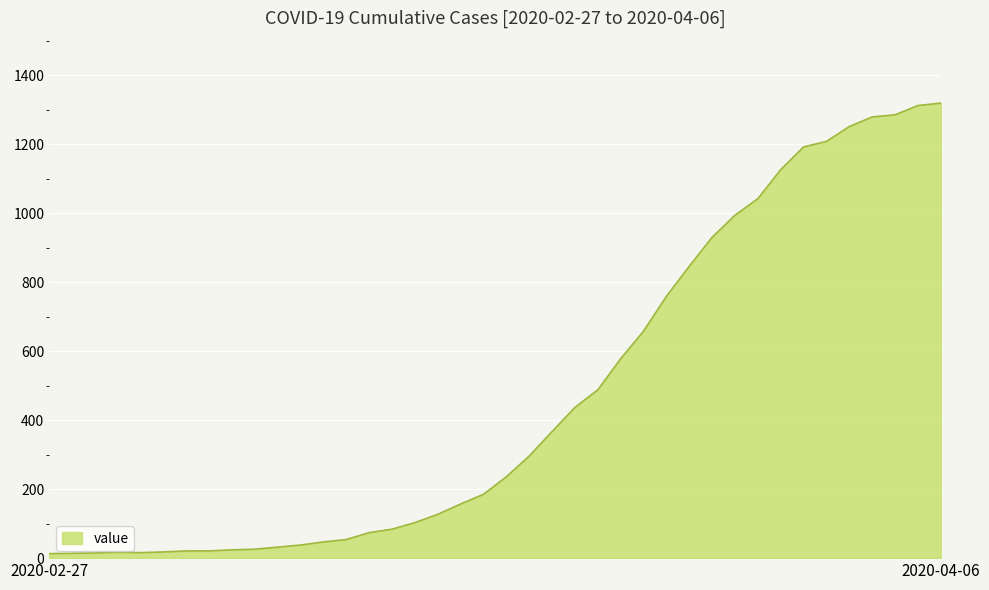

How many series are shown in this chart?

1